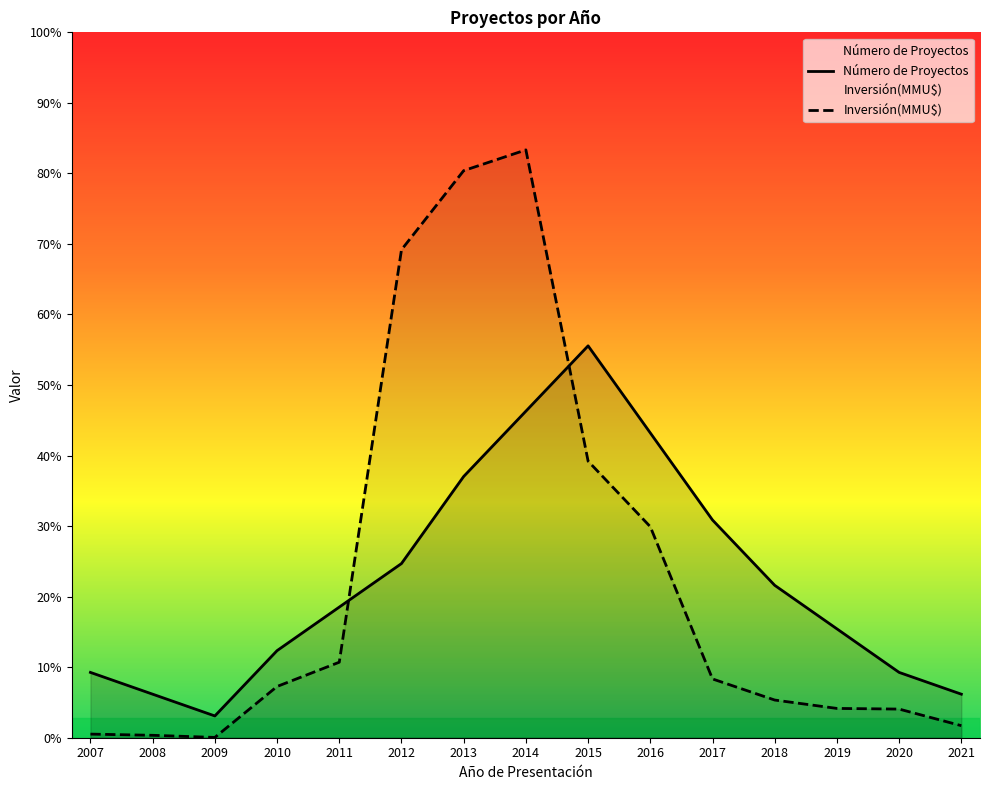

Which category has the lowest value across all series?

2009